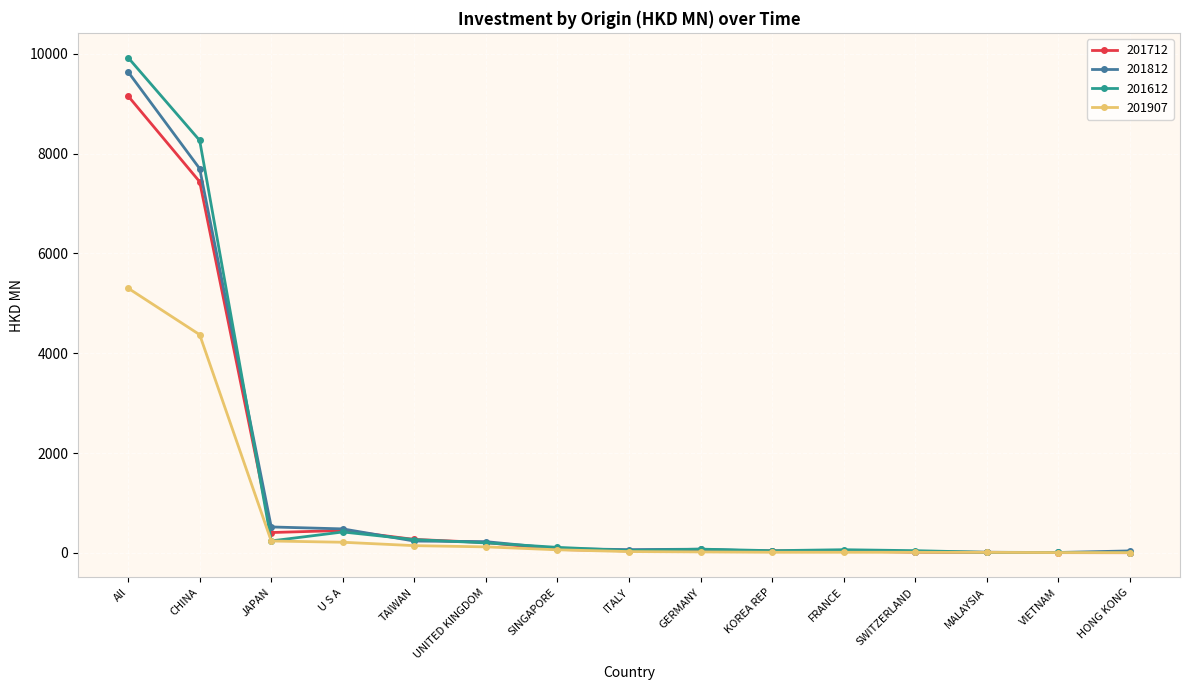

Is it true that 201712 equals 40.3 at KOREA REP?

True